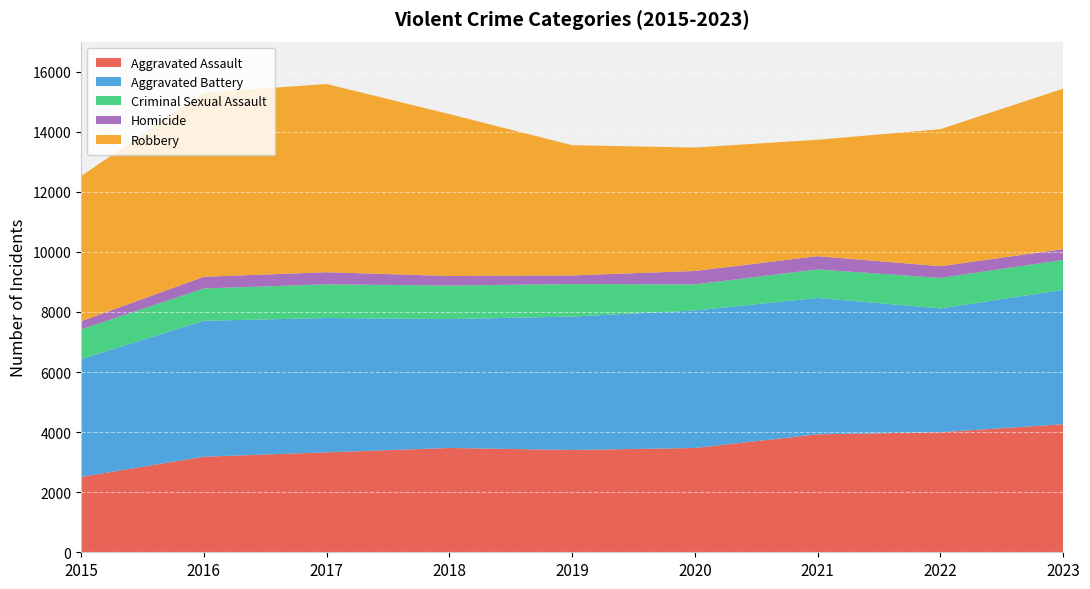

Reading right to left, transcribe all the data shown in this chart.

Aggravated Assault: 2023=4263	2022=3997	2021=3927	2020=3472	2019=3406	2018=3473	2017=3327	2016=3182	2015=2509
Aggravated Battery: 2023=4472	2022=4121	2021=4540	2020=4577	2019=4441	2018=4291	2017=4473	2016=4524	2015=3920
Criminal Sexual Assault: 2023=999	2022=1016	2021=950	2020=869	2019=1082	2018=1116	2017=1119	2016=1077	2015=992
Homicide: 2023=356	2022=390	2021=441	2020=447	2019=289	2018=319	2017=405	2016=389	2015=270
Robbery: 2023=5345	2022=4562	2021=3875	2020=4109	2019=4335	2018=5389	2017=6266	2016=6129	2015=4833